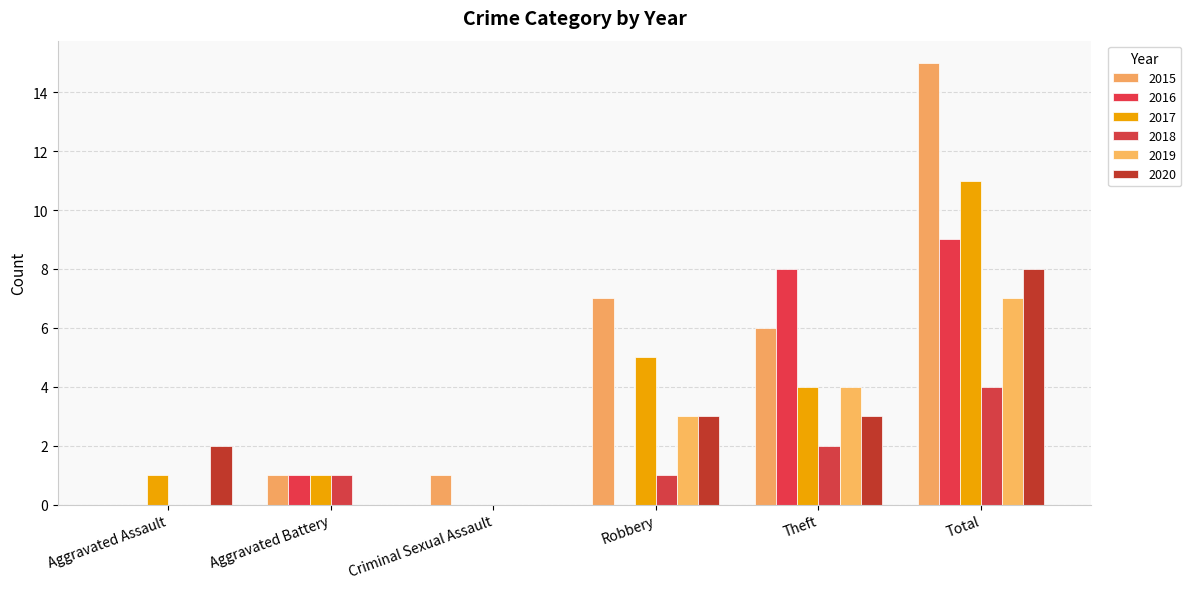

Reading left to right, transcribe all the data shown in this chart.

2015: Aggravated Assault=0	Aggravated Battery=1	Criminal Sexual Assault=1	Robbery=7	Theft=6	Total=15
2016: Aggravated Assault=0	Aggravated Battery=1	Criminal Sexual Assault=0	Robbery=0	Theft=8	Total=9
2017: Aggravated Assault=1	Aggravated Battery=1	Criminal Sexual Assault=0	Robbery=5	Theft=4	Total=11
2018: Aggravated Assault=0	Aggravated Battery=1	Criminal Sexual Assault=0	Robbery=1	Theft=2	Total=4
2019: Aggravated Assault=0	Aggravated Battery=0	Criminal Sexual Assault=0	Robbery=3	Theft=4	Total=7
2020: Aggravated Assault=2	Aggravated Battery=0	Criminal Sexual Assault=0	Robbery=3	Theft=3	Total=8